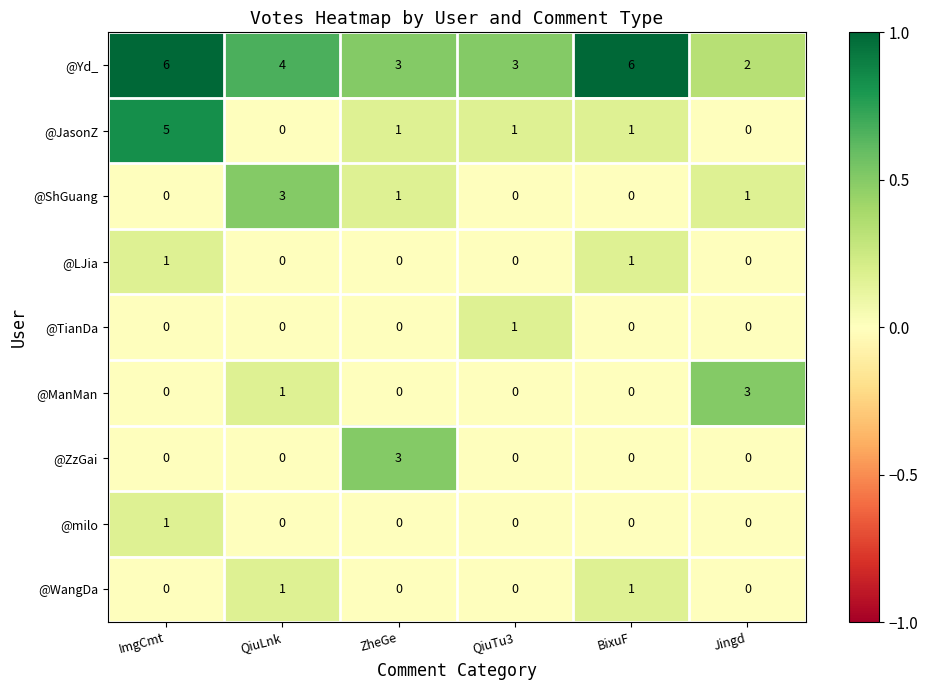

What is the approximate value of @ShGuang at QiuLnk?

3